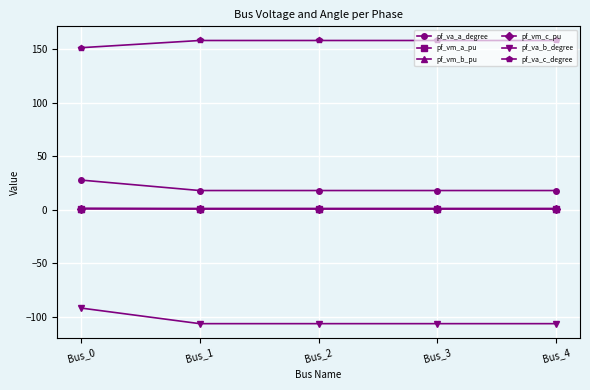

What is the value of the pf_va_c_degree point at the 4th from the left?

158.2